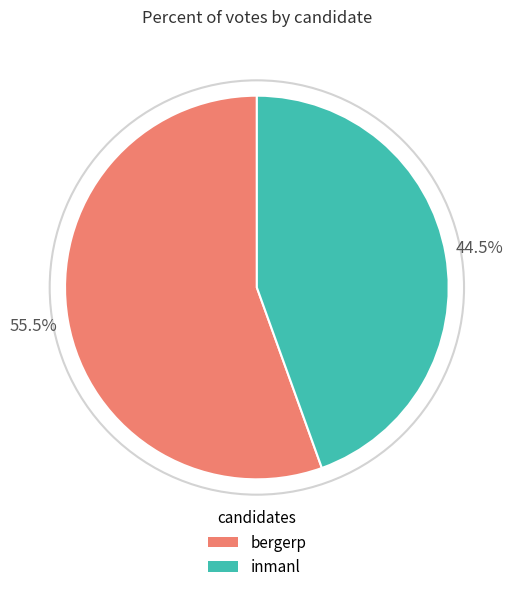

What is the ratio of the value at bergerp to the value at inmanl?

1.2